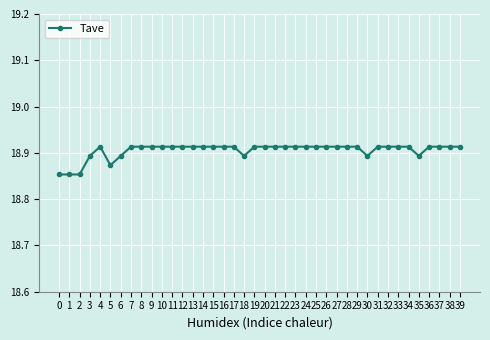

The chart shows a value of 29.6 at 15. True or false?

False